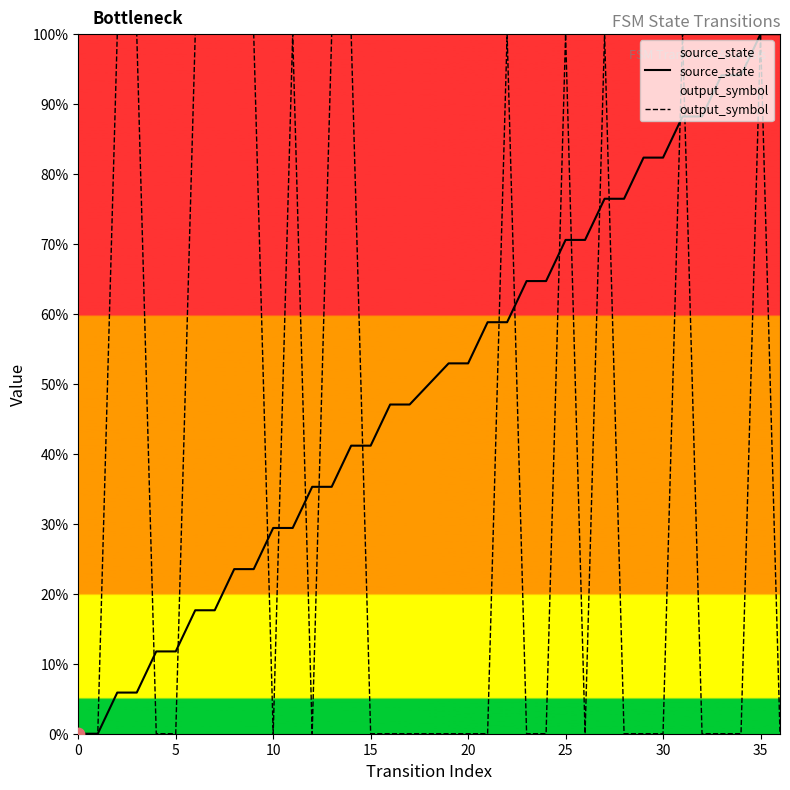

What are all the series names shown in the legend?

source_state, output_symbol